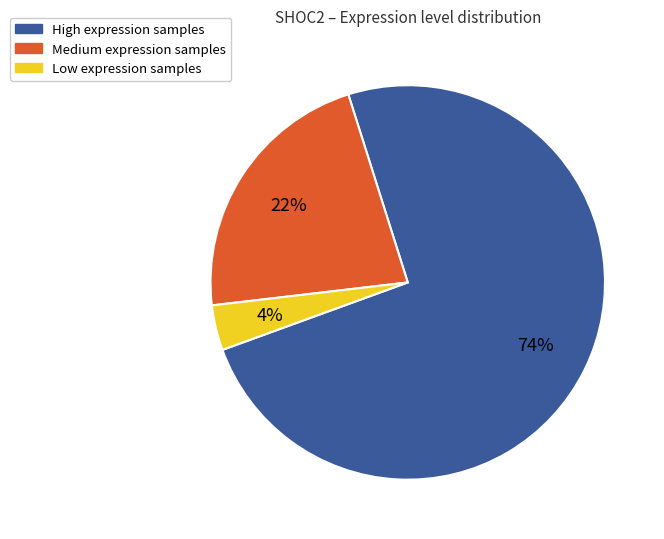

To the nearest percent, what is the average slice percentage?

33%